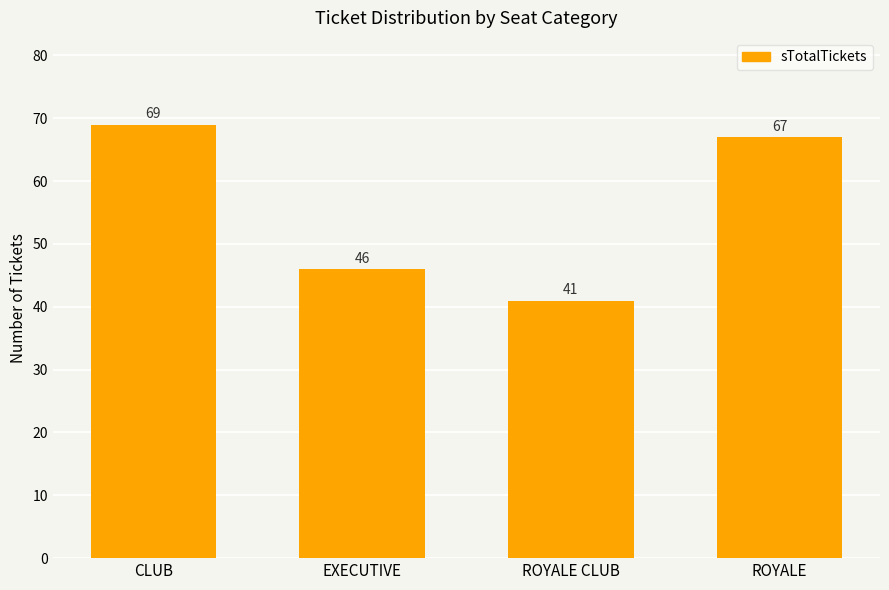

What is the label of the 3rd bar from the right?

EXECUTIVE